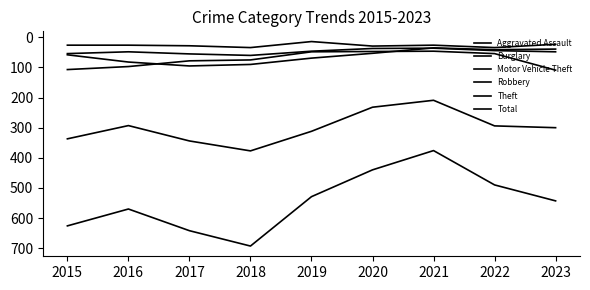

The Robbery series shows 69 at 2022. True or false?

False